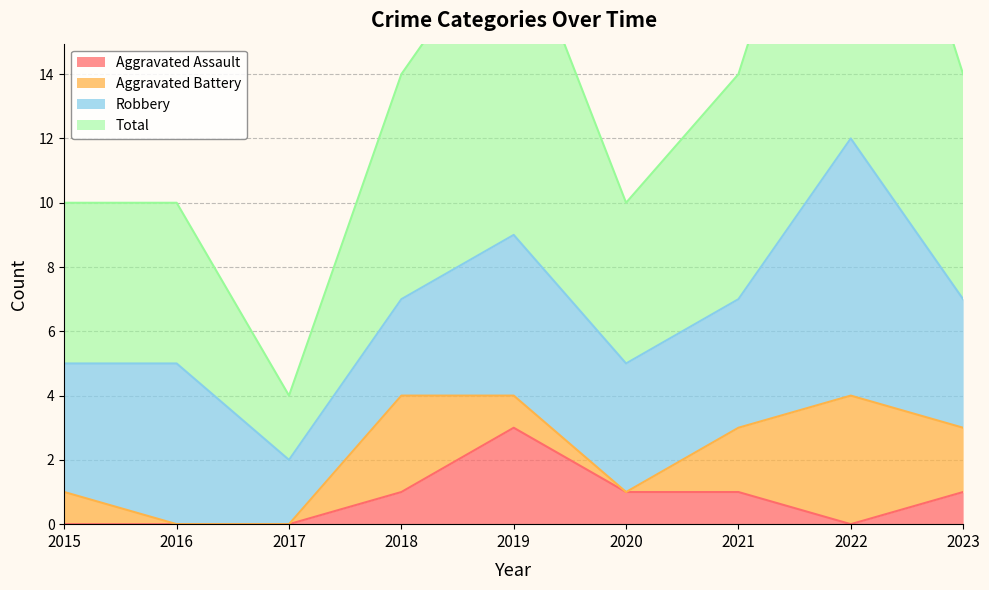

The value of Total at 2017 is 4. True or false?

True